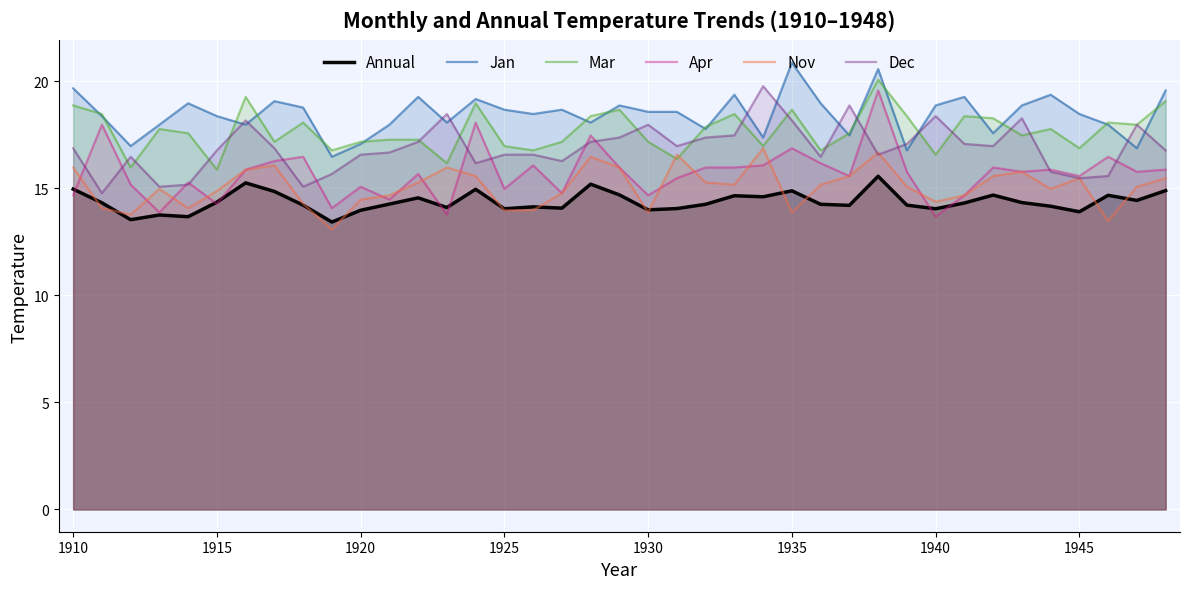

Rank the series by their average value, from highest to lowest.

Jan, Mar, Dec, Apr, Nov, Annual